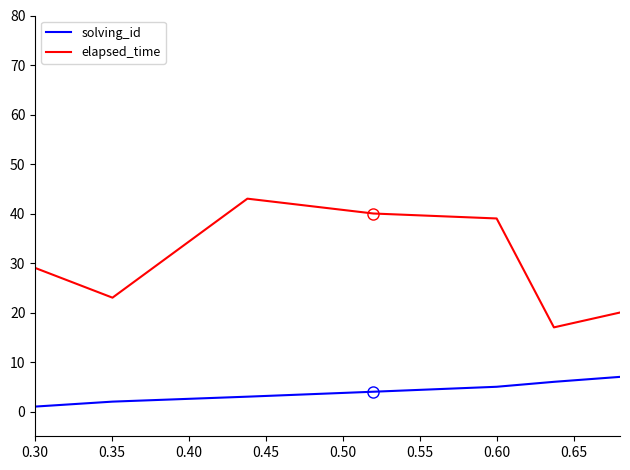

True or false: elapsed_time and solving_id cross at least once.

False